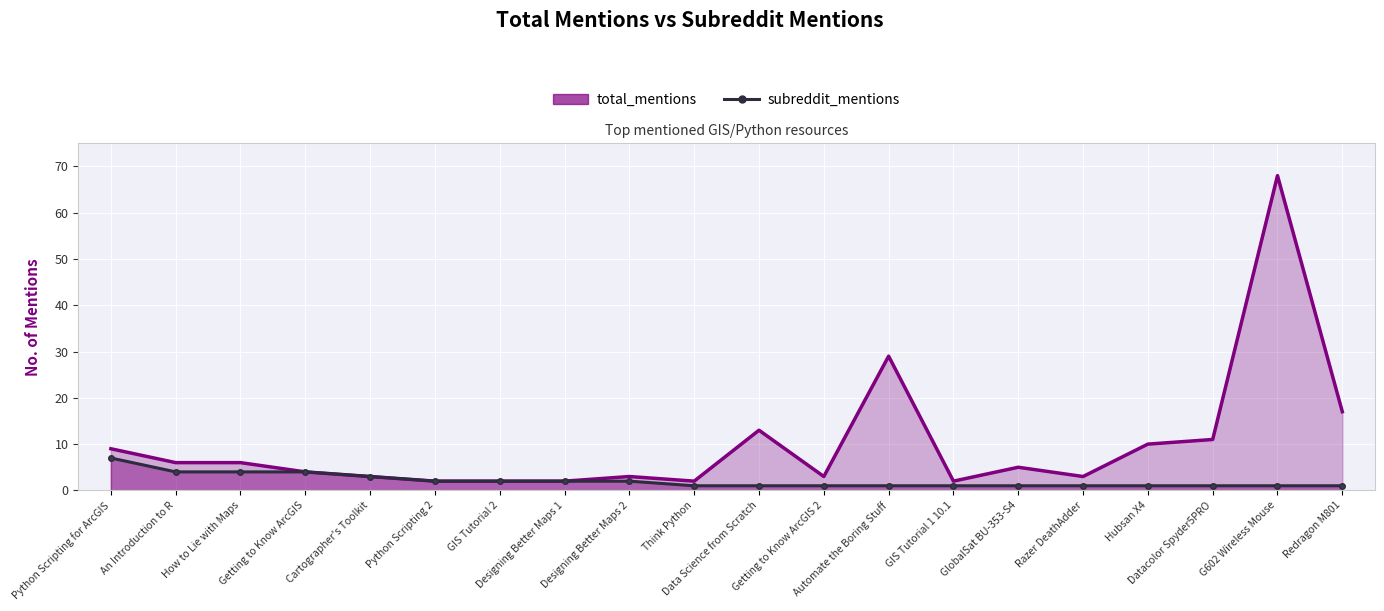

Which series changed the most between An Introduction to R and G602 Wireless Mouse?

total_mentions